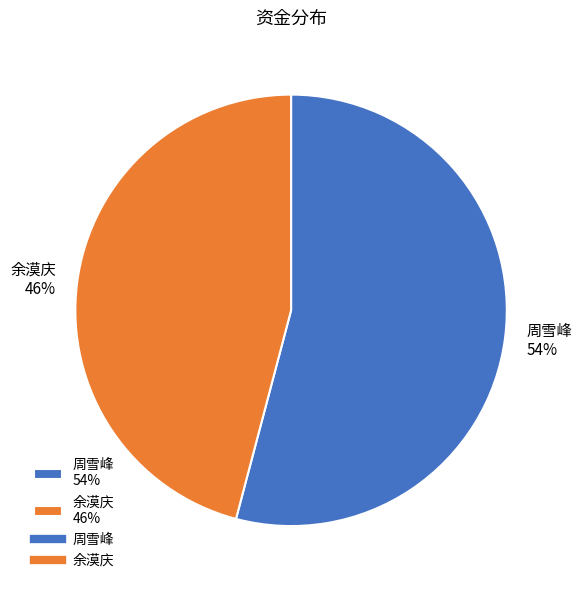

What is the smallest slice in the pie chart?

余漠庆